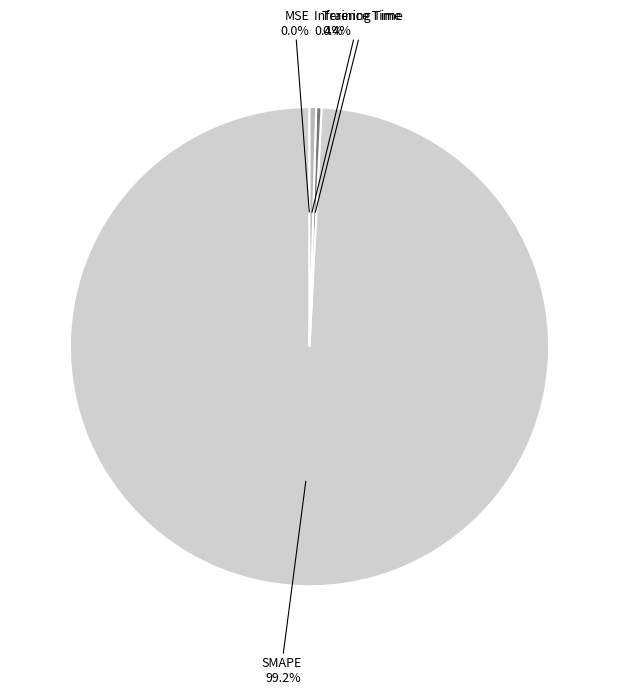

What is the total percentage of Training Time and SMAPE?

99.6%